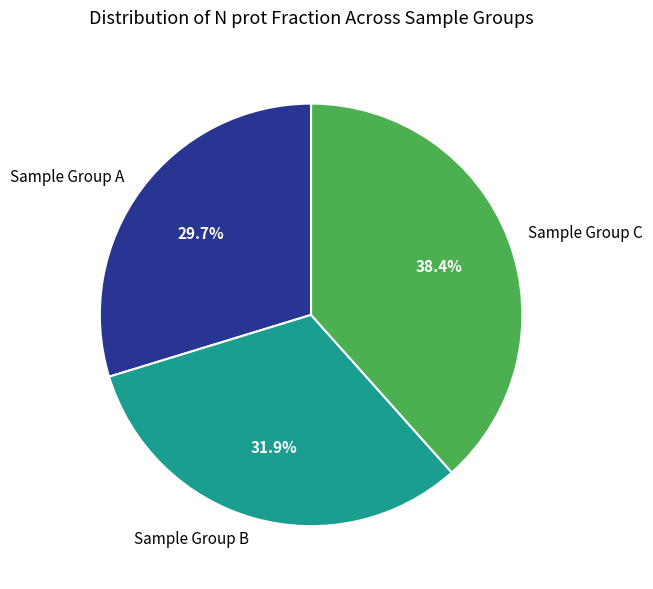

What is the smallest slice in the pie chart?

Sample Group A